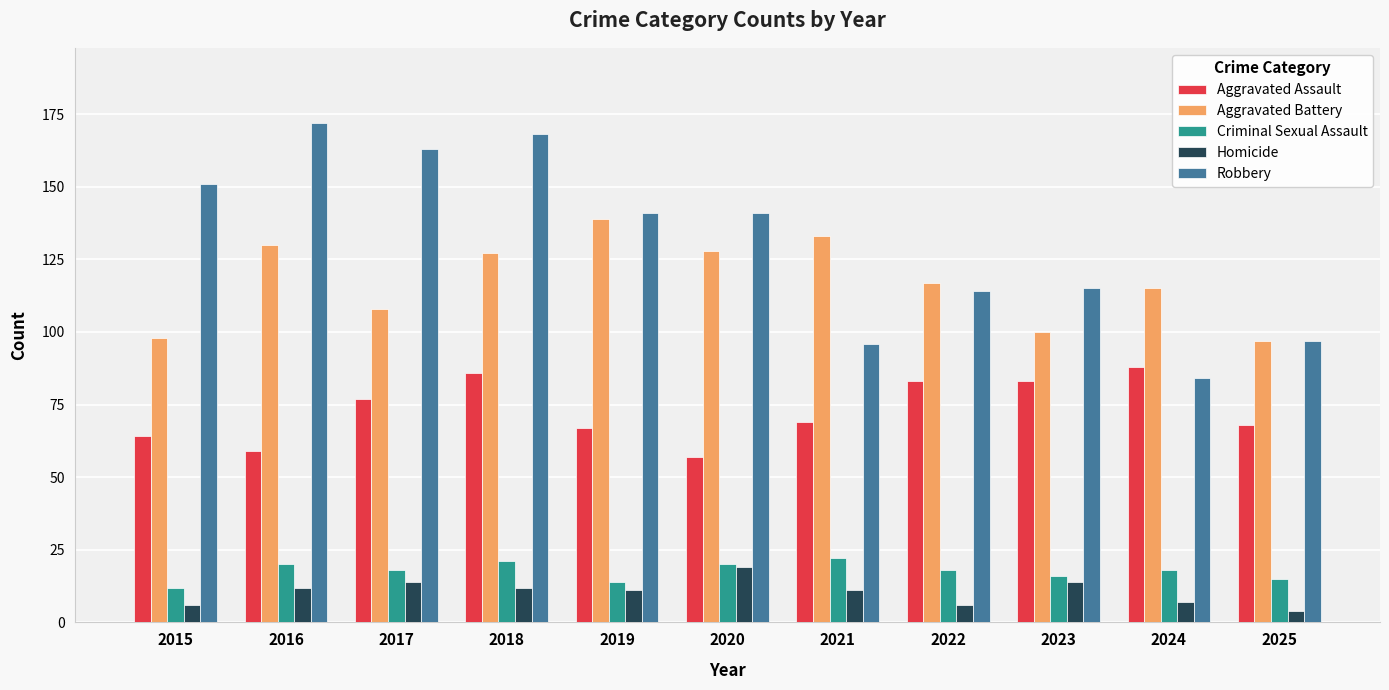

What are all the series names shown in the legend?

Aggravated Assault, Aggravated Battery, Criminal Sexual Assault, Homicide, Robbery